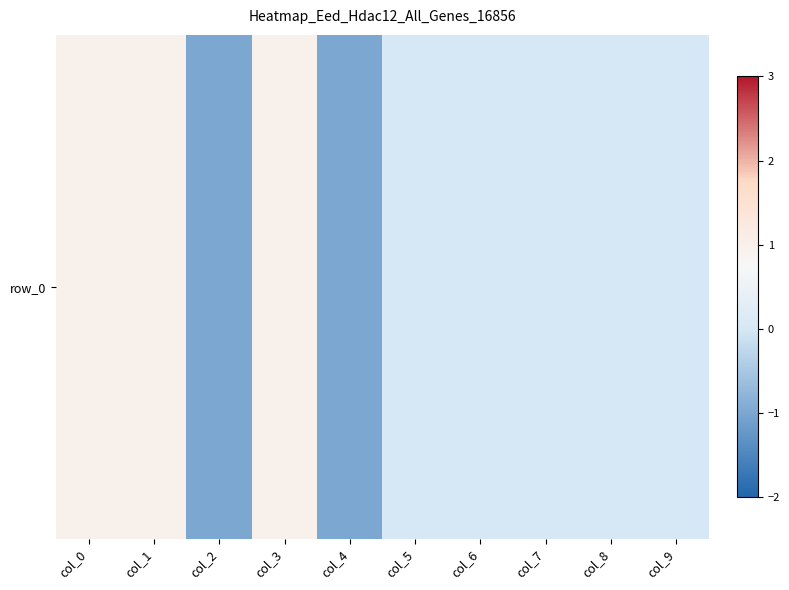

What is the sum of the values at col_3 and col_9?

1